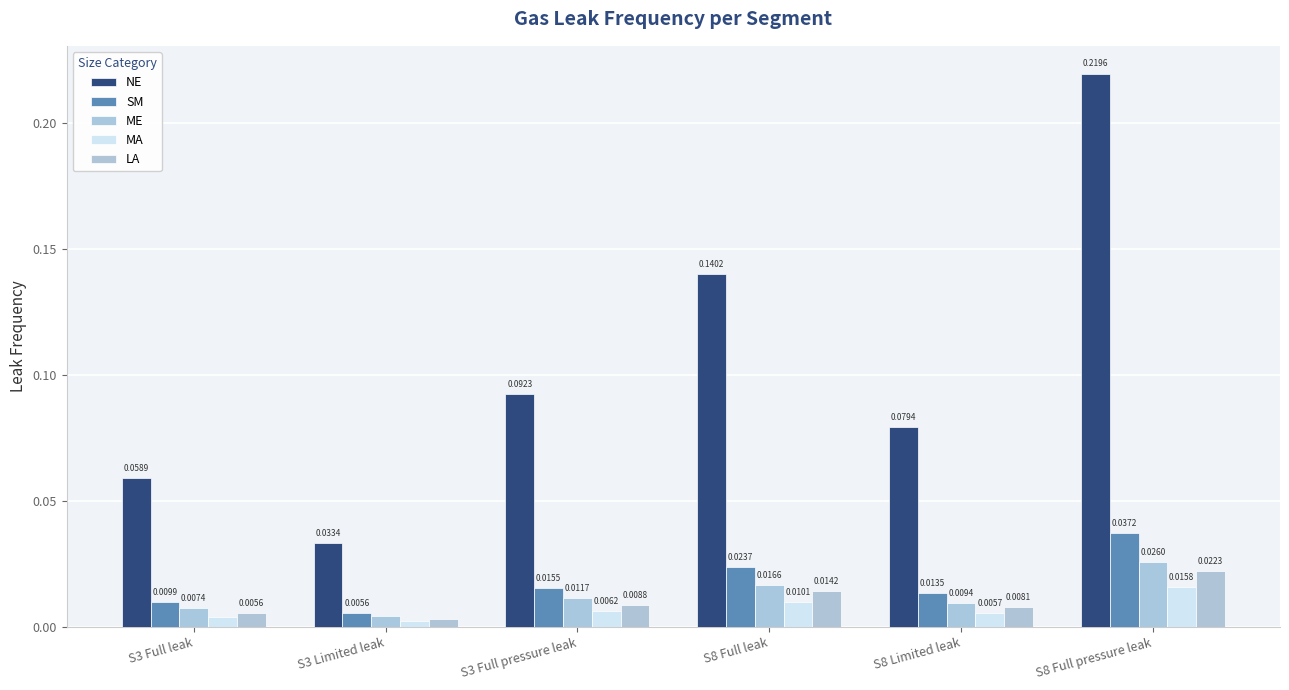

What position from the right is S8 Full pressure leak?

1